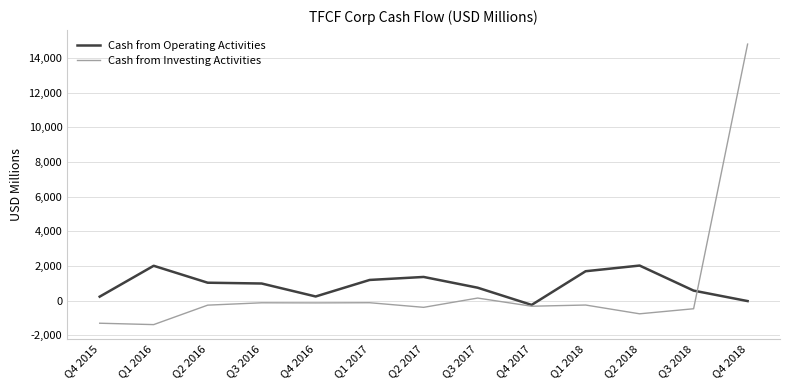

What is the maximum value for Cash from Investing Activities?

14794